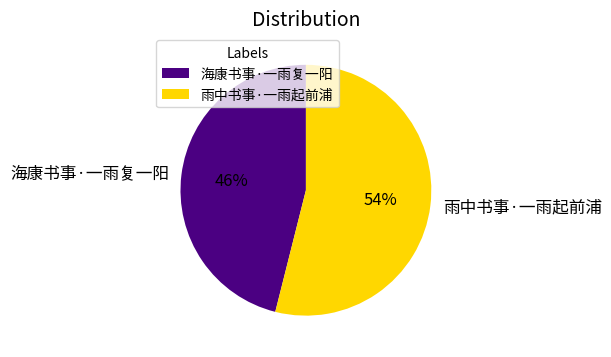

How many segments does this pie chart have?

2